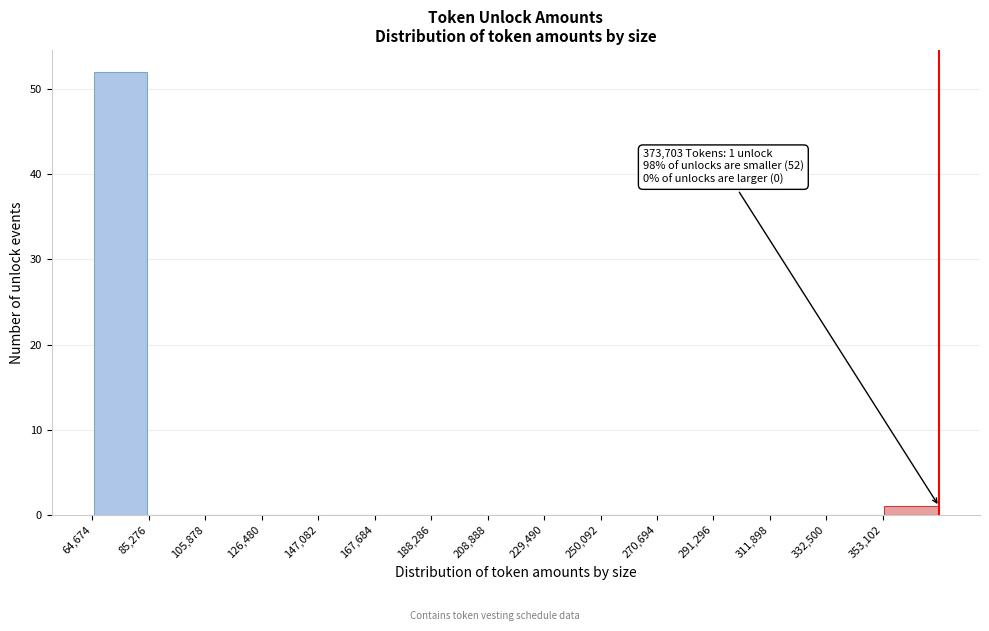

Which range on the x-axis has the tallest bar?

65000 to 85000